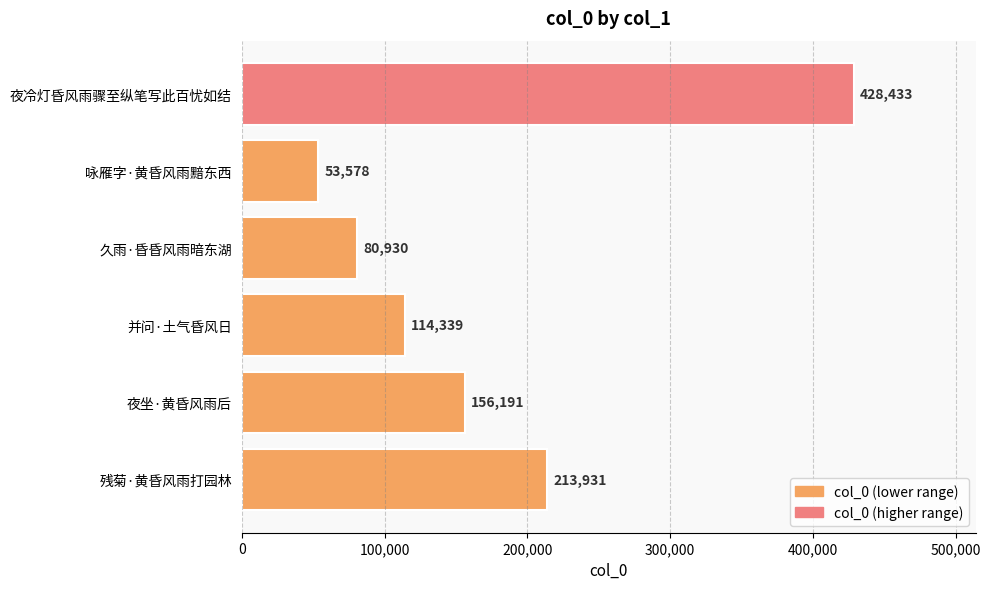

What is the approximate value at 咏雁字·黄昏风雨黯东西?

53578